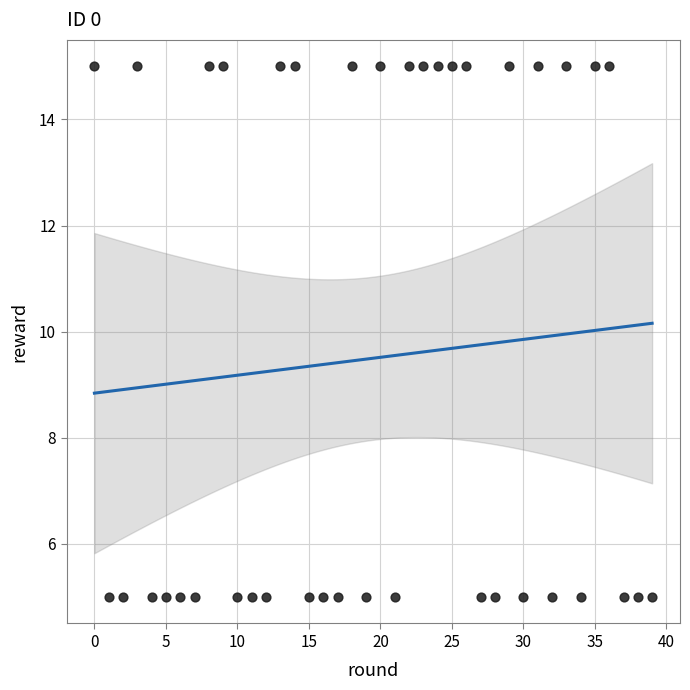

What is the range of Y values (max minus min)?

10